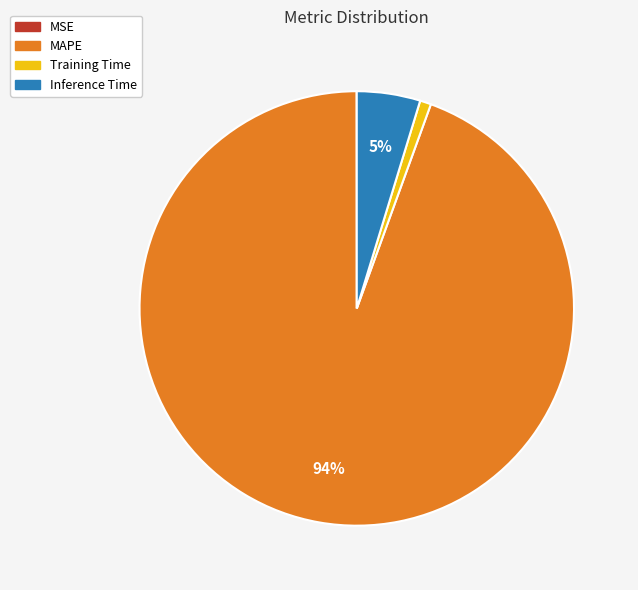

Between Inference Time and Training Time, which is larger?

Inference Time